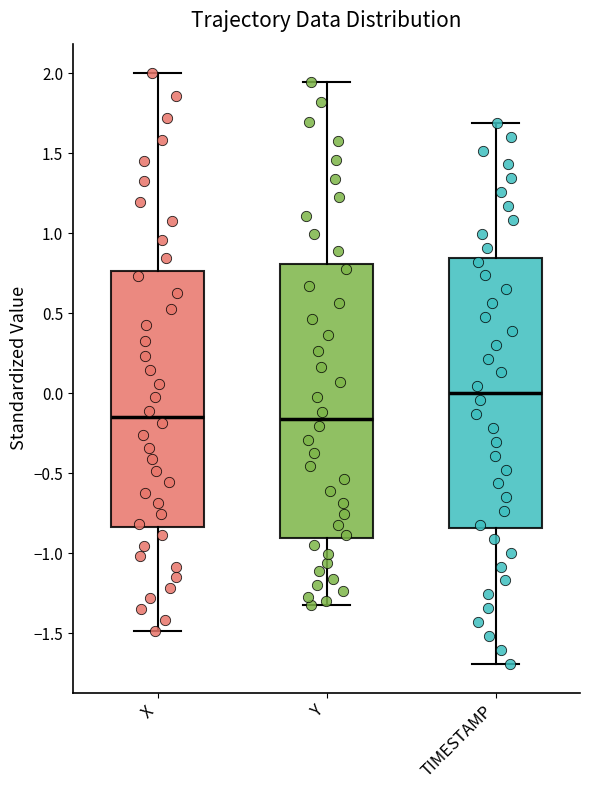

Where does the lower whisker of the box for X end on the y-axis? The values are not printed on the chart, so give them approximately, as read against the axis.

-1.50